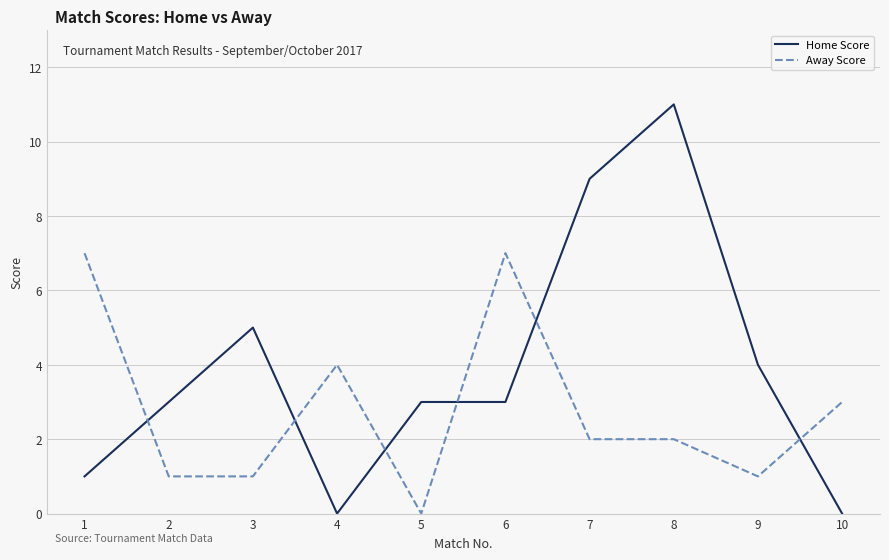

Rank the series at 6 from lowest to highest value.

Home Score, Away Score